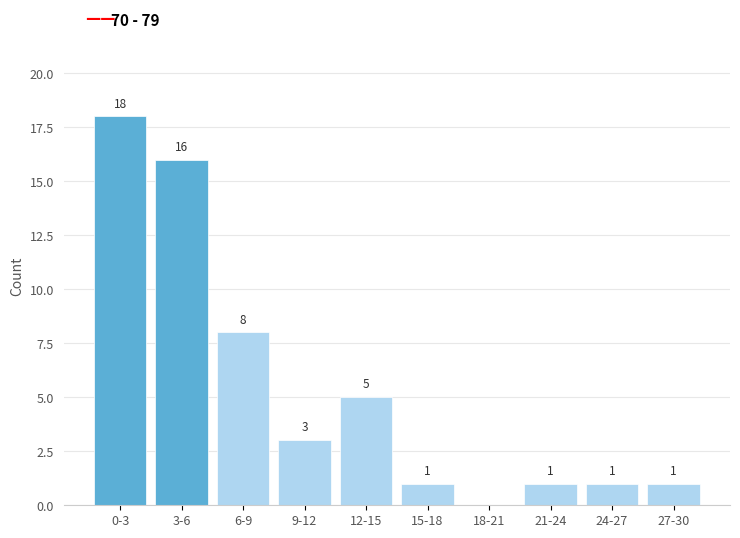

Reading left to right, list all the values displayed in this chart.

0-3=18	3-6=16	6-9=8	9-12=3	12-15=5	15-18=1	18-21=0	21-24=1	24-27=1	27-30=1